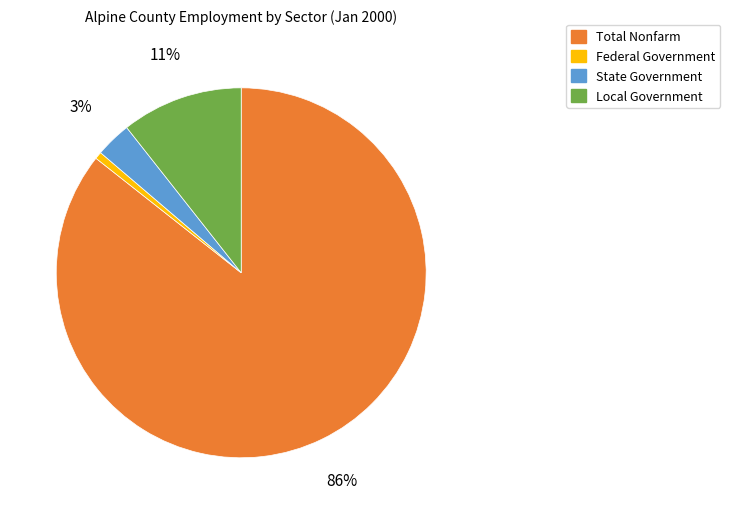

Does any single category account for the majority?

Yes